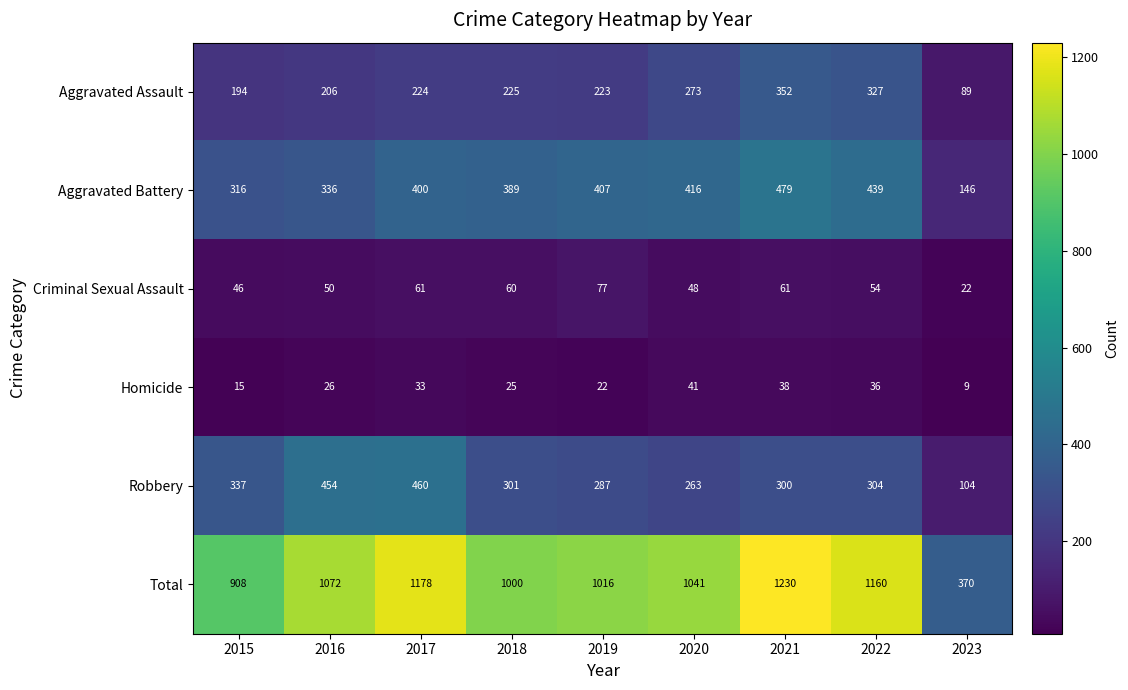

What is the average value of the Total series?

997